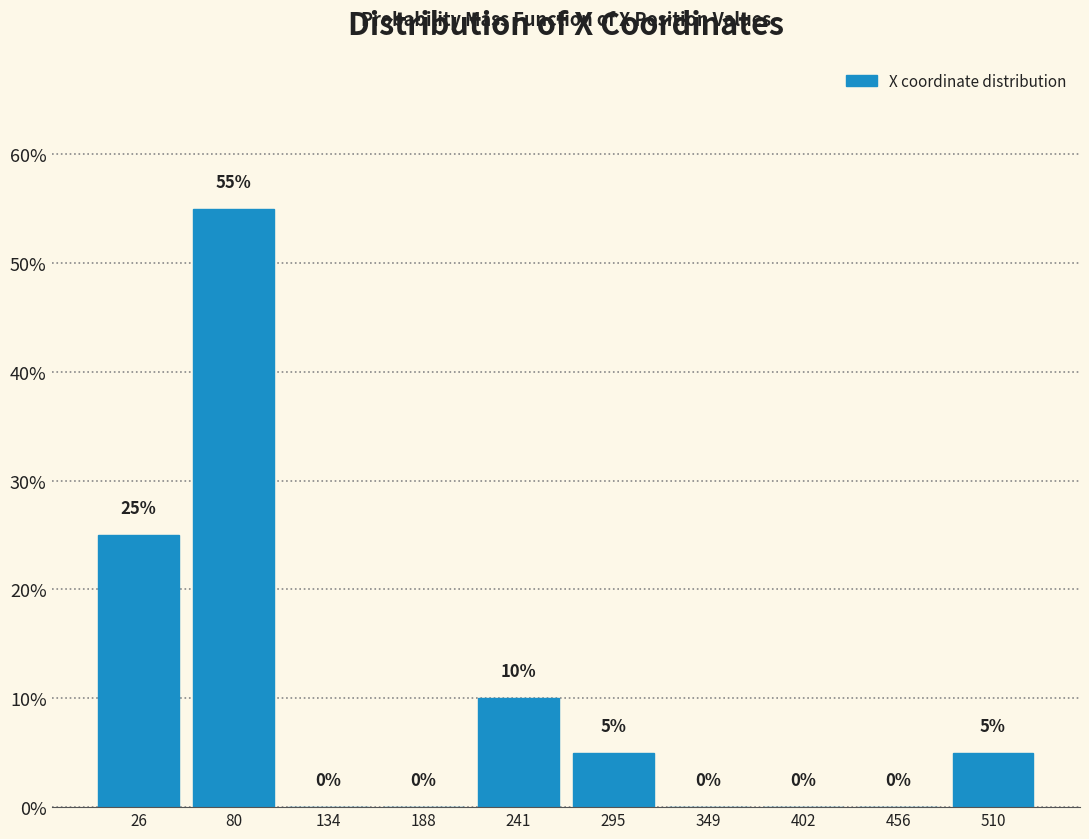

Reading left to right, extract all data points from this chart.

26=25.0	80=55.0	134=0.0	188=0.0	241=10.0	295=5.0	349=0.0	402=0.0	456=0.0	510=5.0